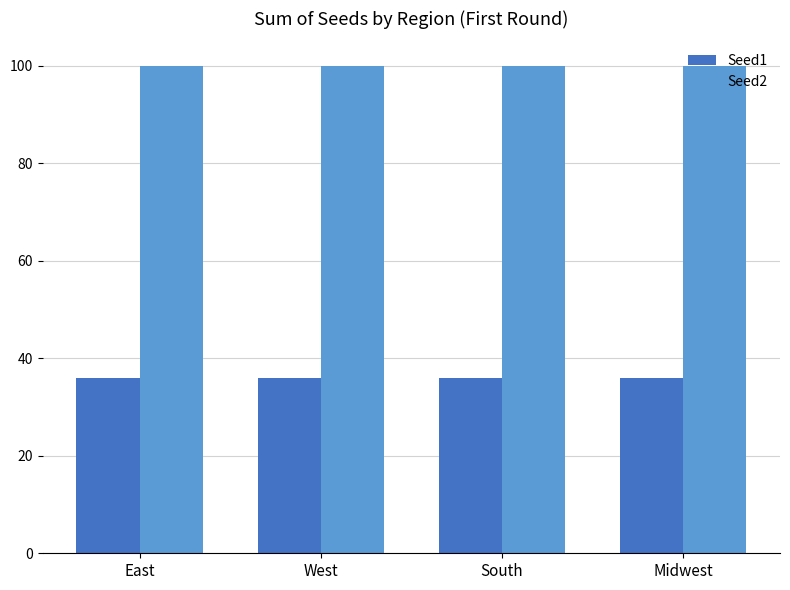

Reading left to right, extract all data points from this chart.

Seed1: 36	36	36	36
Seed2: 100	100	100	100